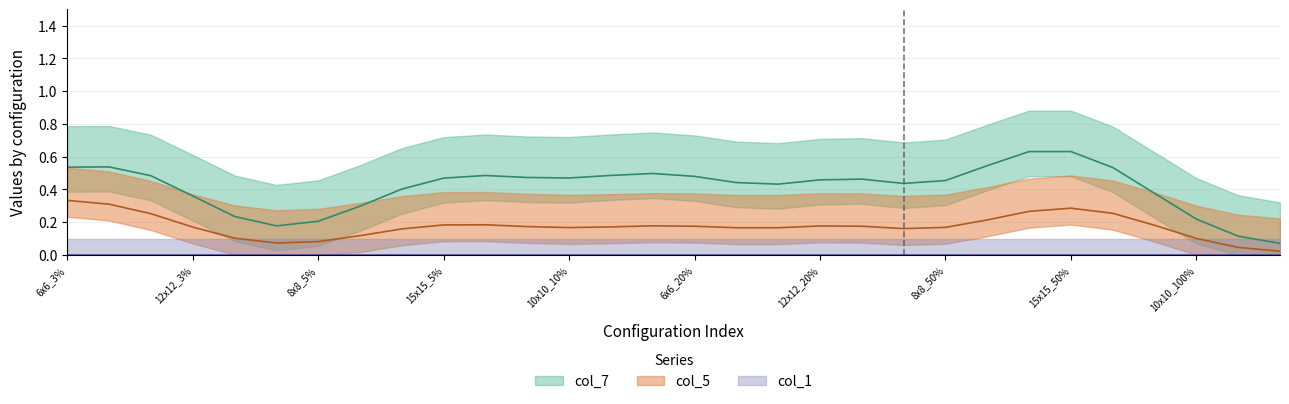

True or false: col_7 and col_5 intersect in this chart.

False